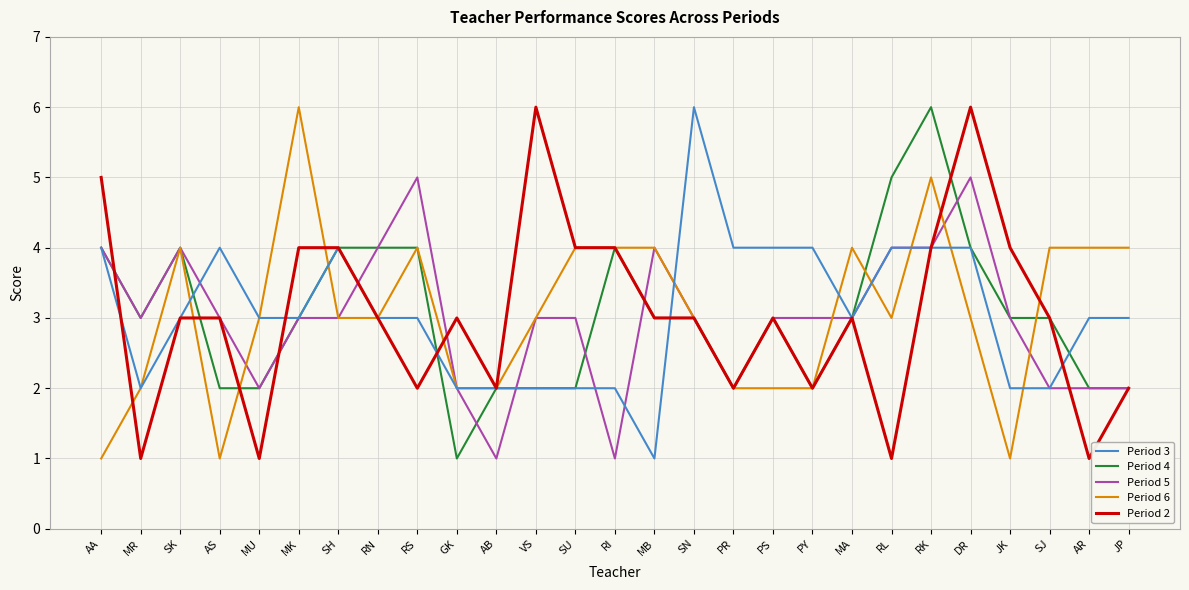

Reading left to right, list all the values displayed in this chart.

Period 3: AA=4	MR=2	SK=3	AS=4	MU=3	MK=3	SH=4	RN=3	RS=3	GK=2	AB=2	VS=2	SU=2	RI=2	MB=1	SN=6	PR=4	PS=4	PY=4	MA=3	RL=4	RK=4	DR=4	JK=2	SJ=2	AR=3	JP=3
Period 4: AA=4	MR=3	SK=4	AS=2	MU=2	MK=3	SH=4	RN=4	RS=4	GK=1	AB=2	VS=2	SU=2	RI=4	MB=3	SN=3	PR=2	PS=3	PY=2	MA=3	RL=5	RK=6	DR=4	JK=3	SJ=3	AR=2	JP=2
Period 5: AA=4	MR=3	SK=4	AS=3	MU=2	MK=3	SH=3	RN=4	RS=5	GK=2	AB=1	VS=3	SU=3	RI=1	MB=4	SN=3	PR=2	PS=3	PY=3	MA=3	RL=4	RK=4	DR=5	JK=3	SJ=2	AR=2	JP=2
Period 6: AA=1	MR=2	SK=4	AS=1	MU=3	MK=6	SH=3	RN=3	RS=4	GK=2	AB=2	VS=3	SU=4	RI=4	MB=4	SN=3	PR=2	PS=2	PY=2	MA=4	RL=3	RK=5	DR=3	JK=1	SJ=4	AR=4	JP=4
Period 2: AA=5	MR=1	SK=3	AS=3	MU=1	MK=4	SH=4	RN=3	RS=2	GK=3	AB=2	VS=6	SU=4	RI=4	MB=3	SN=3	PR=2	PS=3	PY=2	MA=3	RL=1	RK=4	DR=6	JK=4	SJ=3	AR=1	JP=2